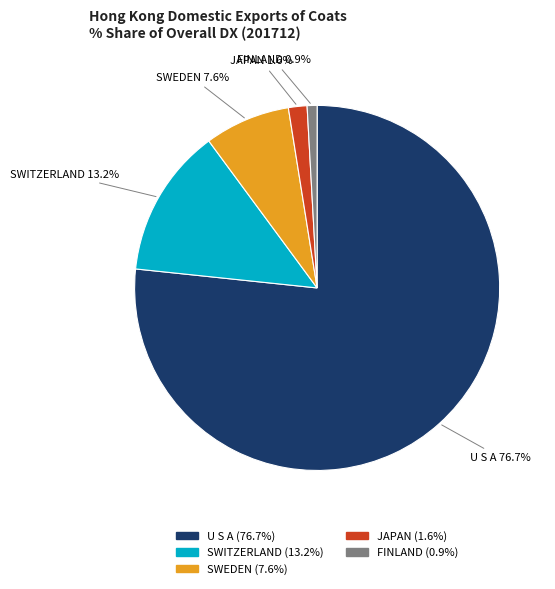

Which slice is the largest?

U S A